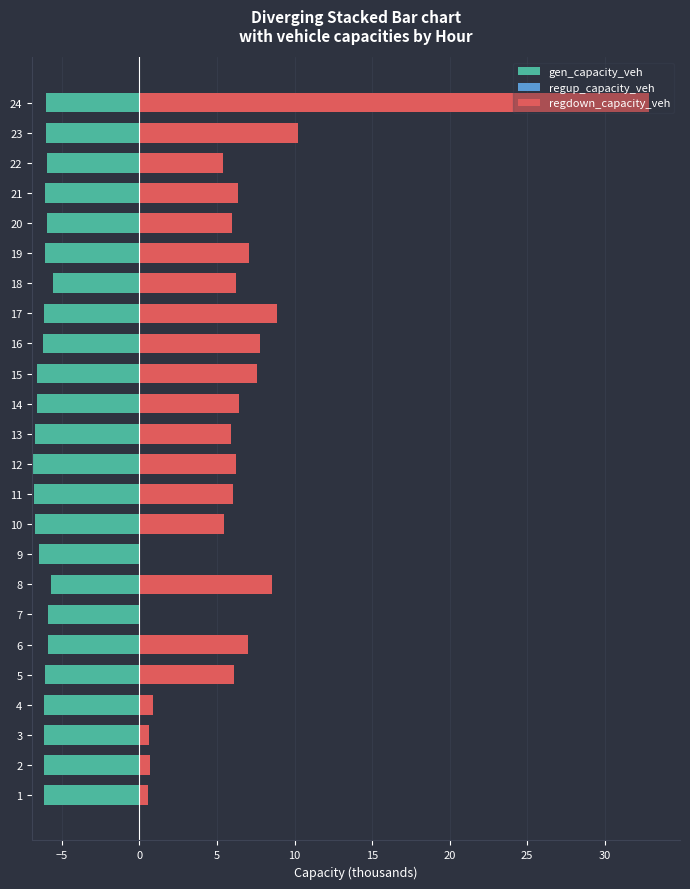

Are the bars horizontal?

Yes